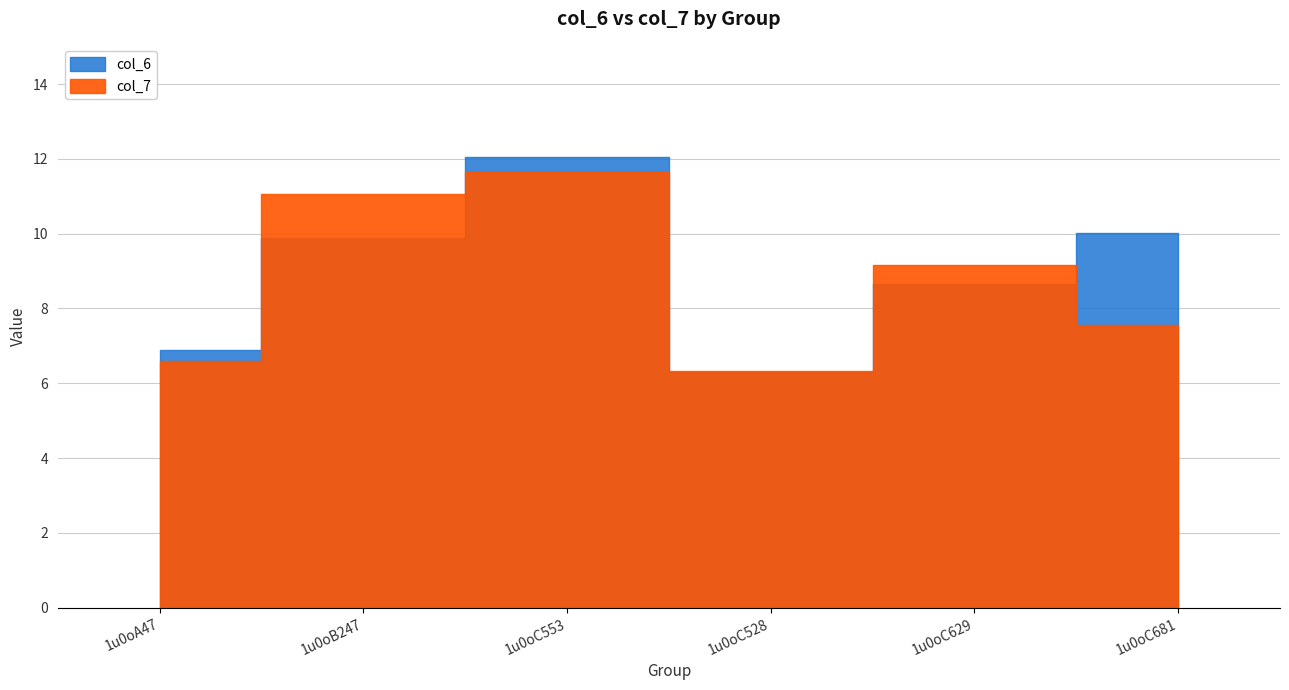

Does the chart display data point markers on the line(s)?

No